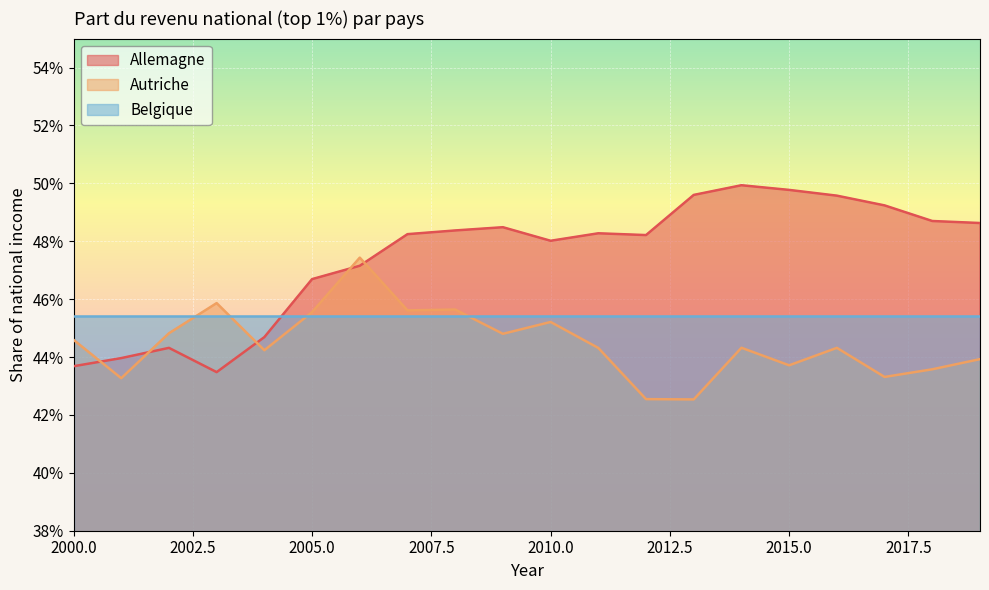

Reading left to right, transcribe all the data shown in this chart.

Allemagne: 2000=0.4	2001=0.4	2002=0.4	2003=0.4	2004=0.4	2005=0.5	2006=0.5	2007=0.5	2008=0.5	2009=0.5	2010=0.5	2011=0.5	2012=0.5	2013=0.5	2014=0.5	2015=0.5	2016=0.5	2017=0.5	2018=0.5	2019=0.5
Autriche: 2000=0.4	2001=0.4	2002=0.4	2003=0.5	2004=0.4	2005=0.5	2006=0.5	2007=0.5	2008=0.5	2009=0.4	2010=0.5	2011=0.4	2012=0.4	2013=0.4	2014=0.4	2015=0.4	2016=0.4	2017=0.4	2018=0.4	2019=0.4